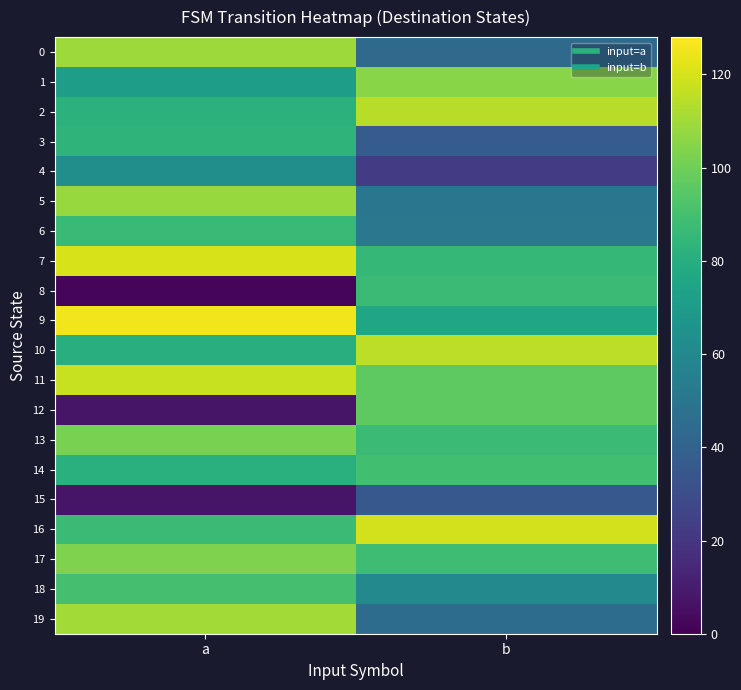

Which category has the highest value across all series?

a